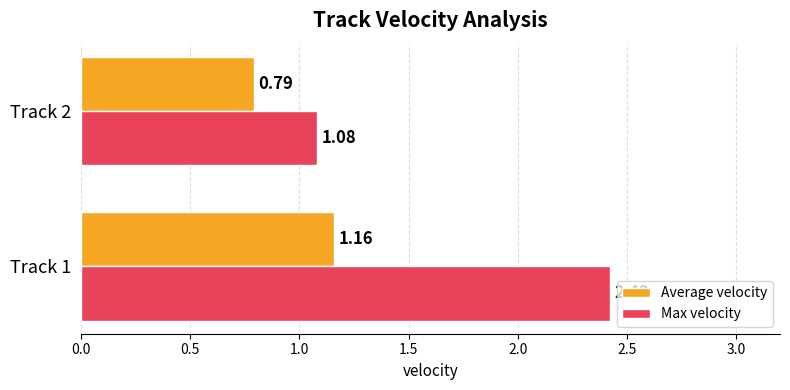

What is the total value across all series at Track 2?

1.9